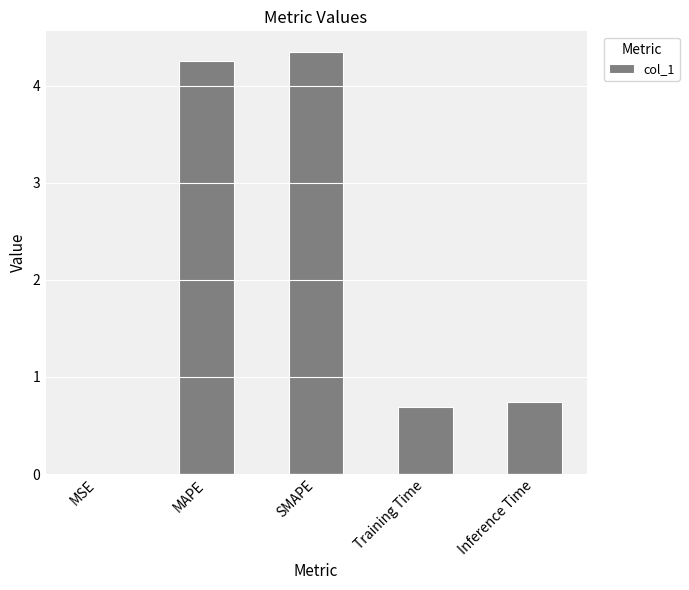

The chart shows a value of 1.0 at Training Time. True or false?

False